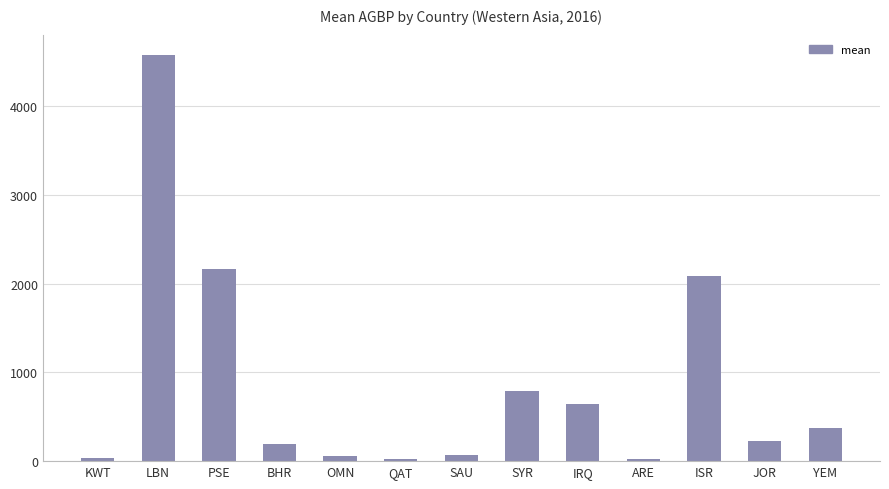

How many values are below 224?

6